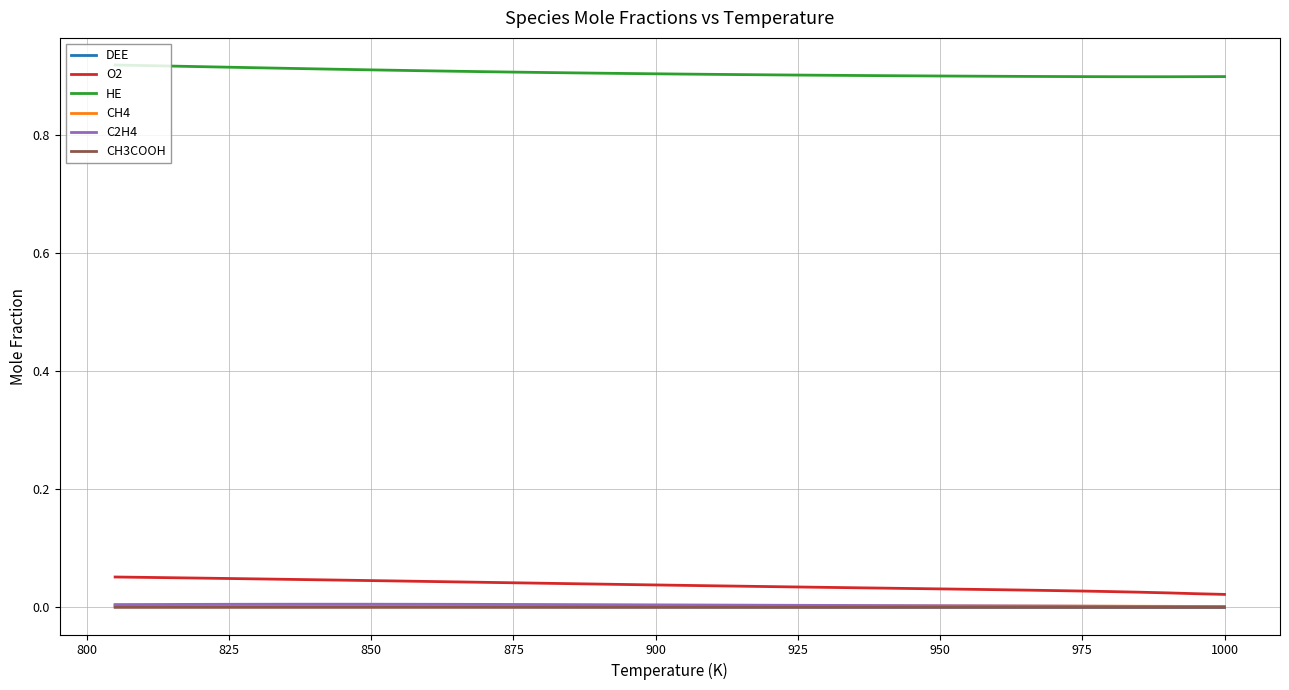

Which series has the widest spread of values?

O2